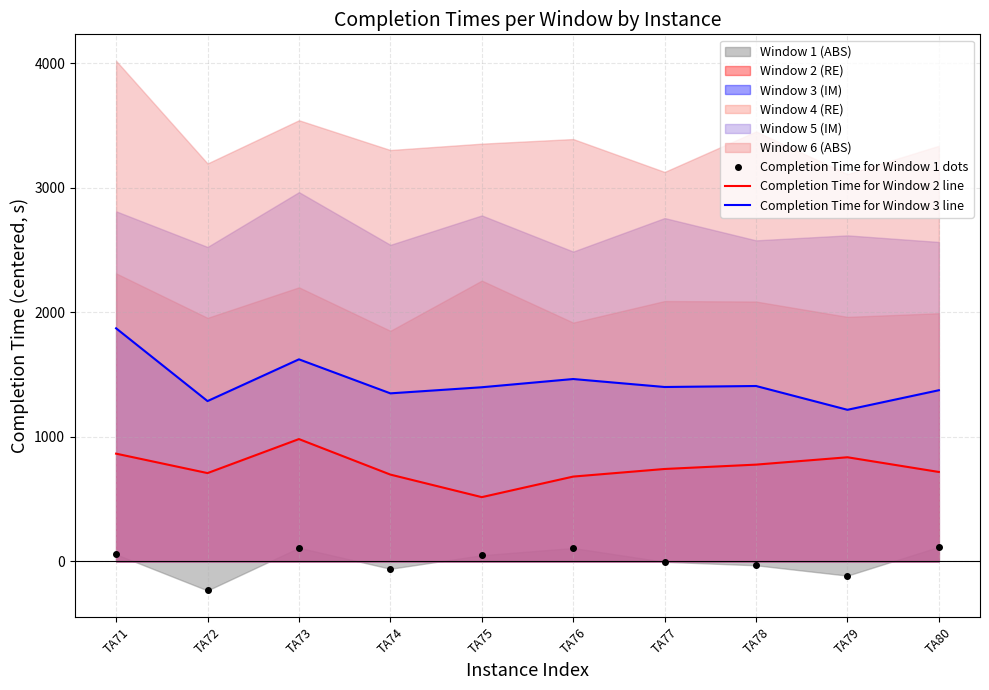

What is the value of the Completion Time for Window 3 line point at the 10th from the left?

1373.8